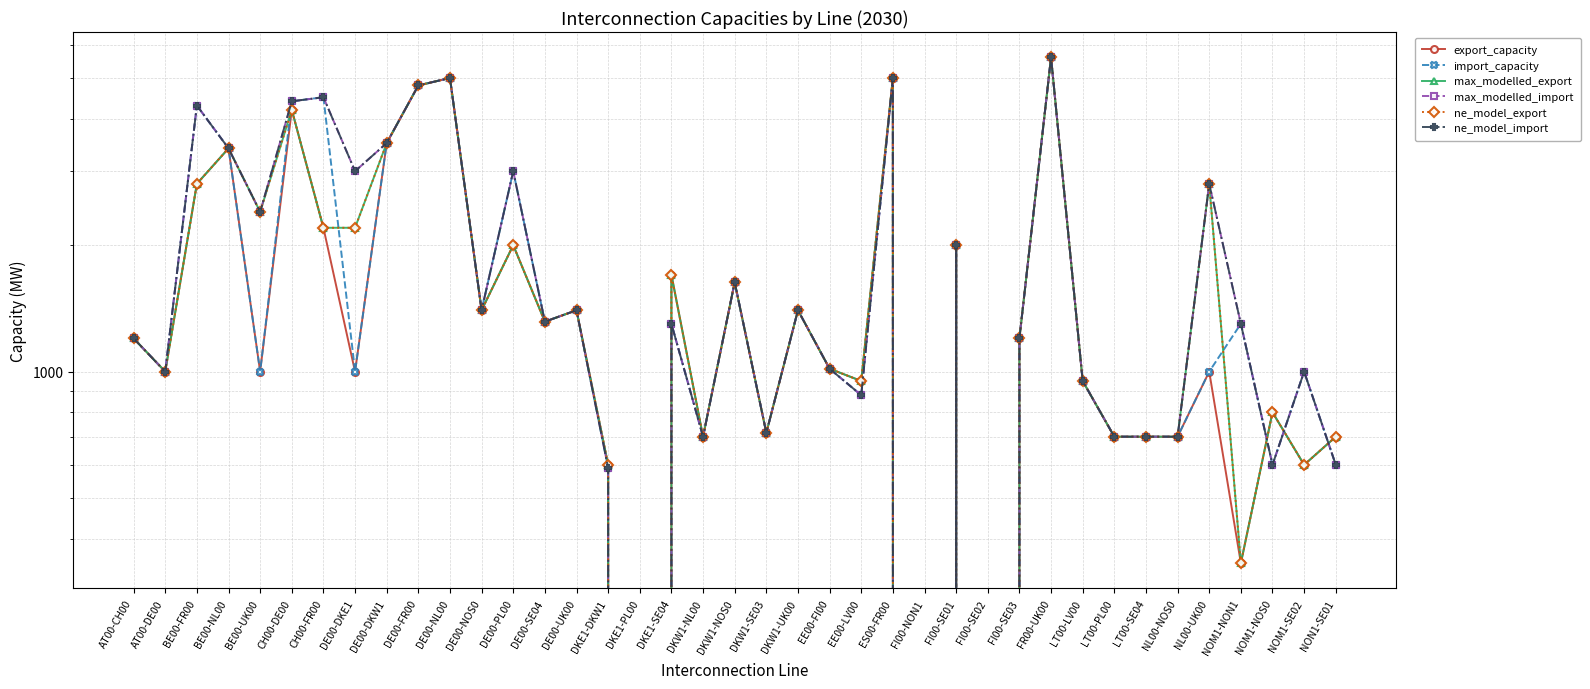

What is the highest value of the max_modelled_export series?

5600